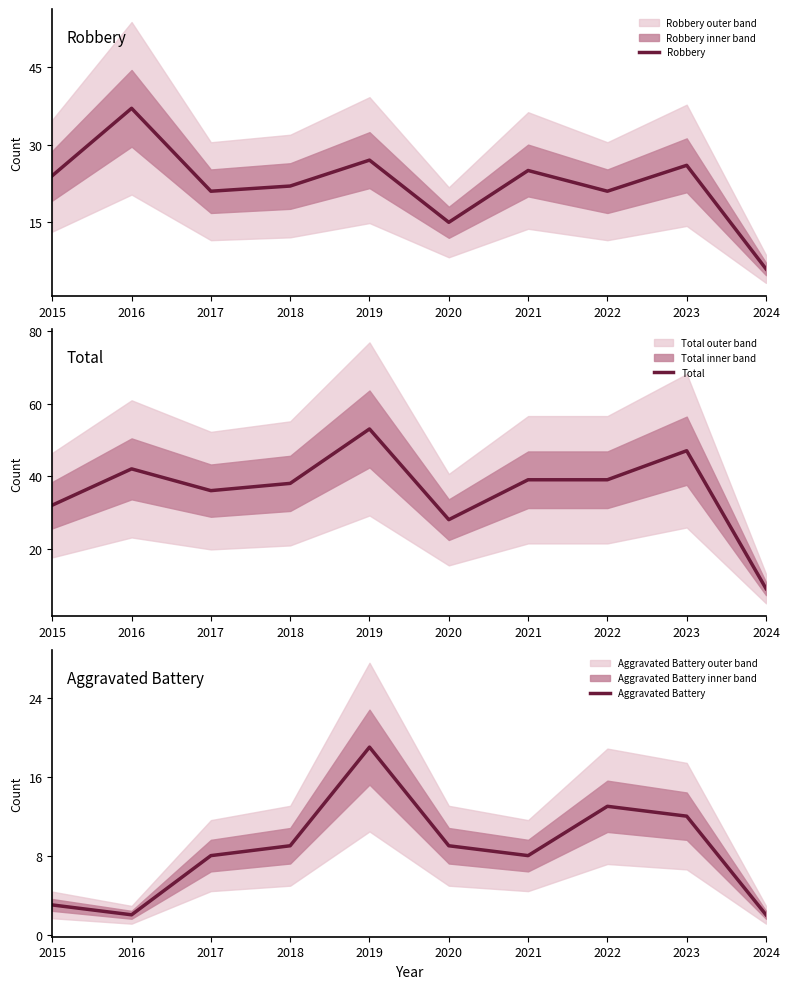

Which series has the largest total across all categories?

Total